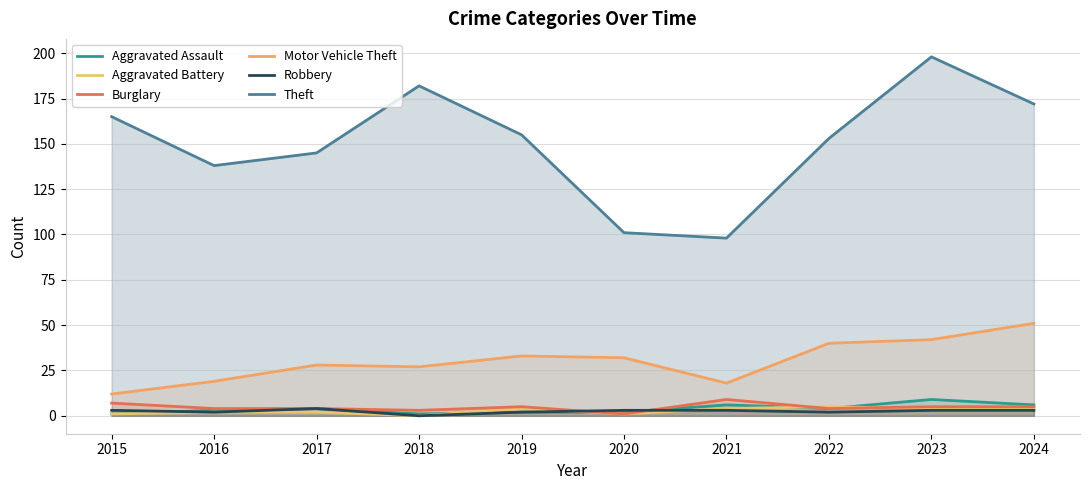

How many Robbery values are between 2 and 3?

8